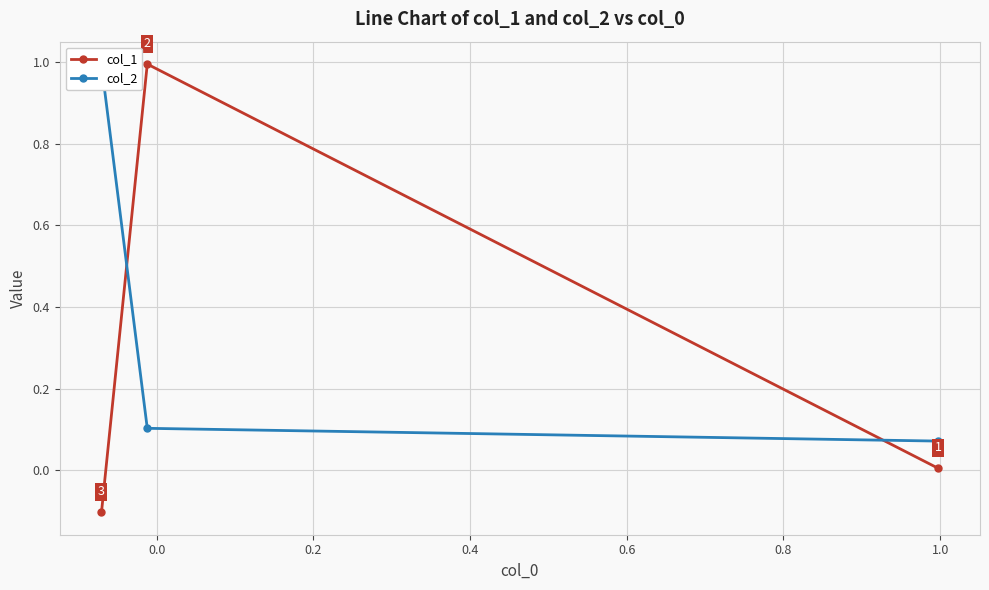

What is the maximum value for col_1?

1.0